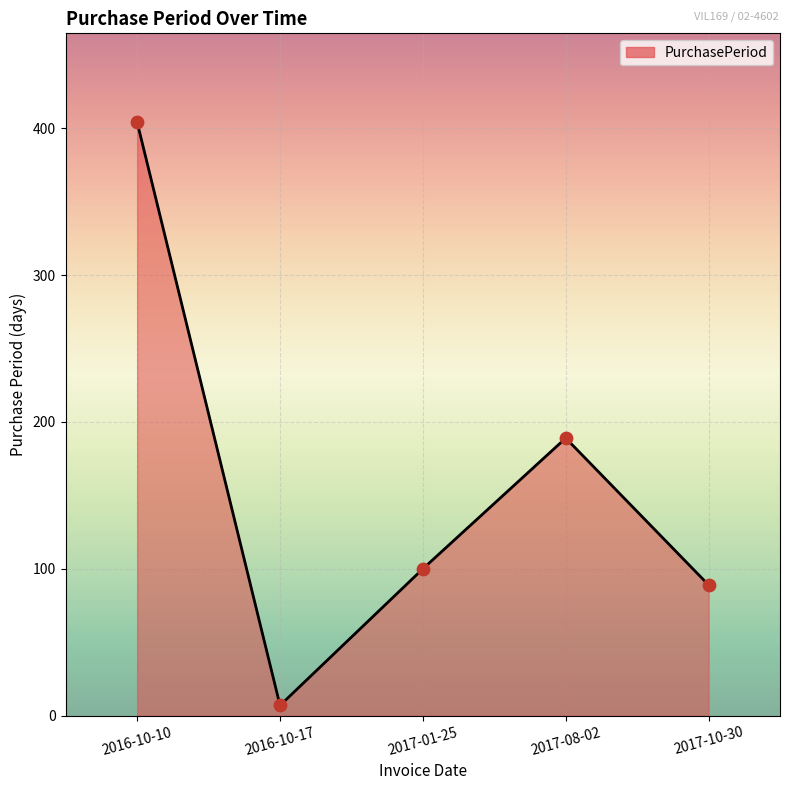

Approximately how many times larger is the value at 2017-08-02 compared to 2016-10-17?

27.0